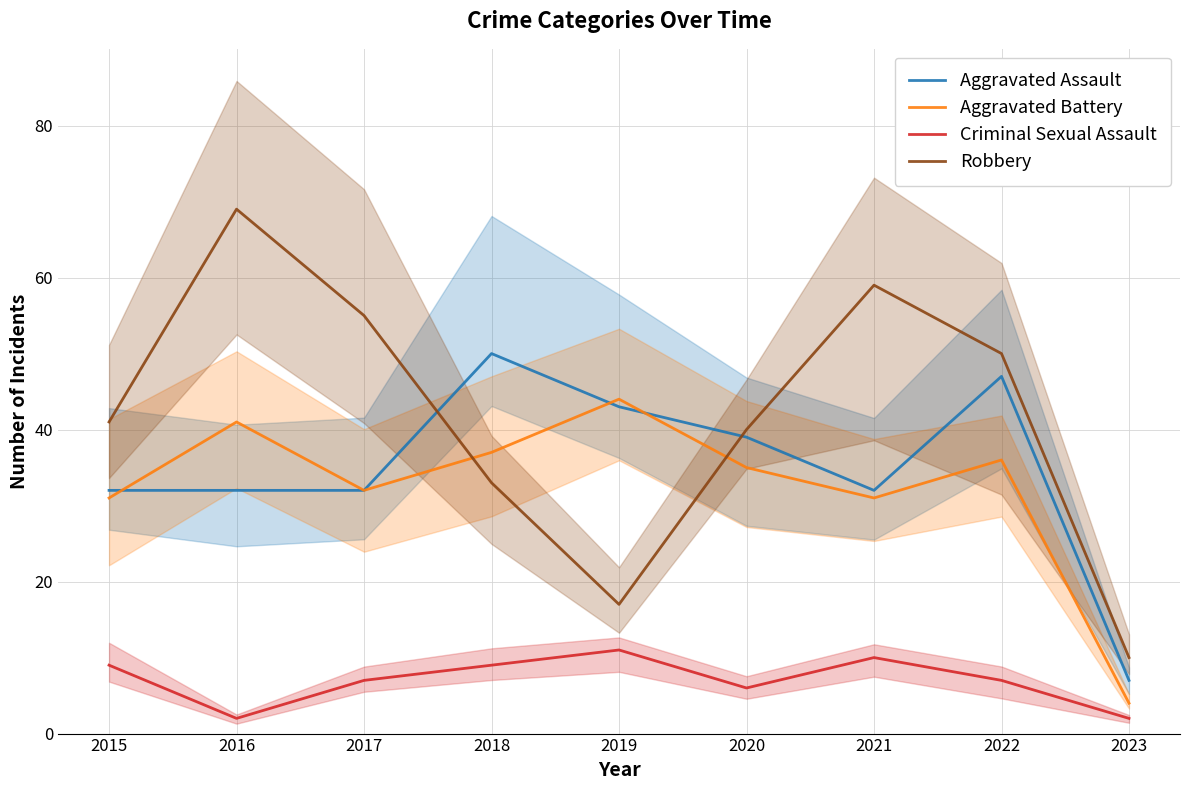

Which series has the largest total across all categories?

Robbery